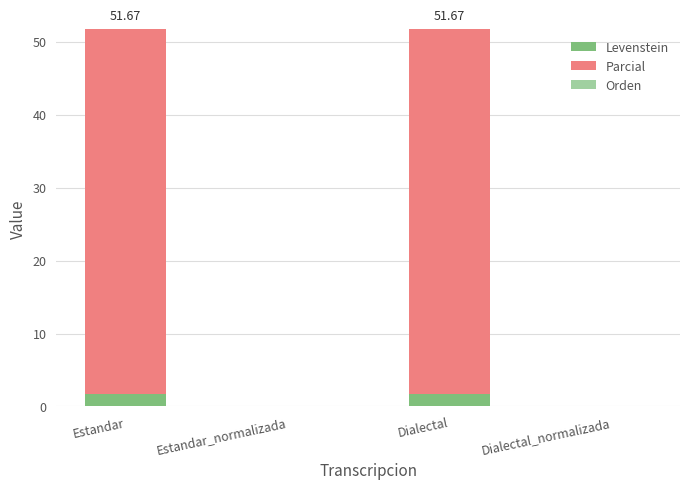

What is the sum of all Levenstein values?

3.3